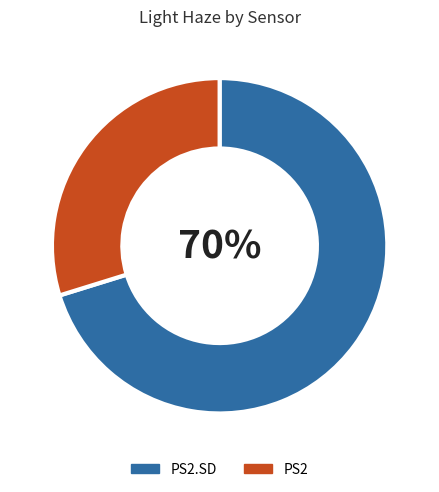

The PS2.SD slice represents 1% of the pie. True or false?

False